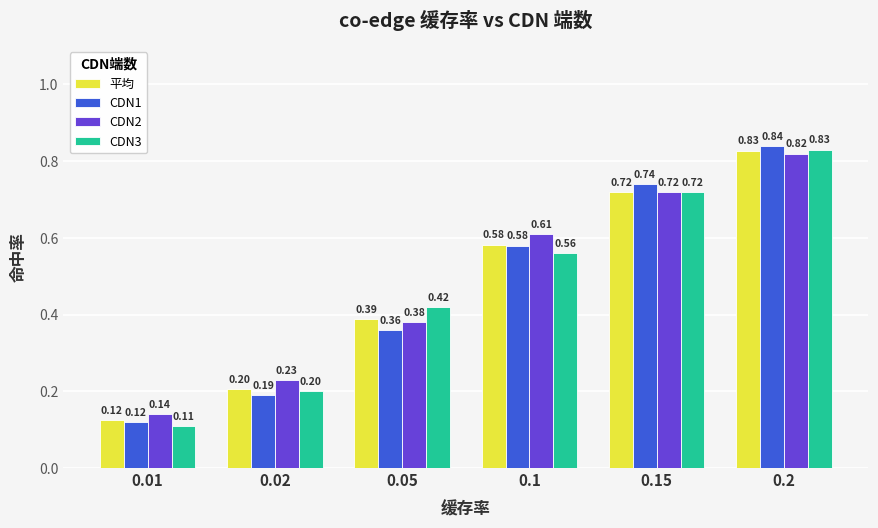

What is the label of the 5th bar from the left?

0.15